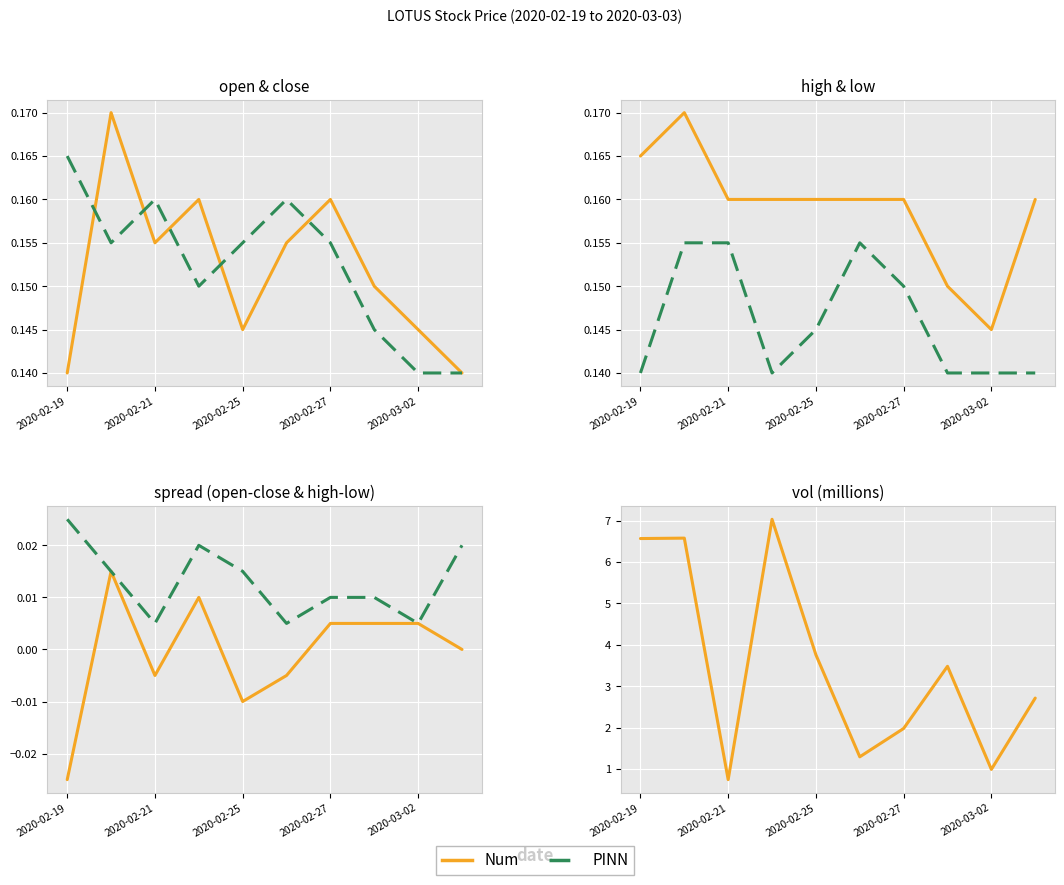

Rank the series at 2020-02-25 from lowest to highest value.

PINN, Num